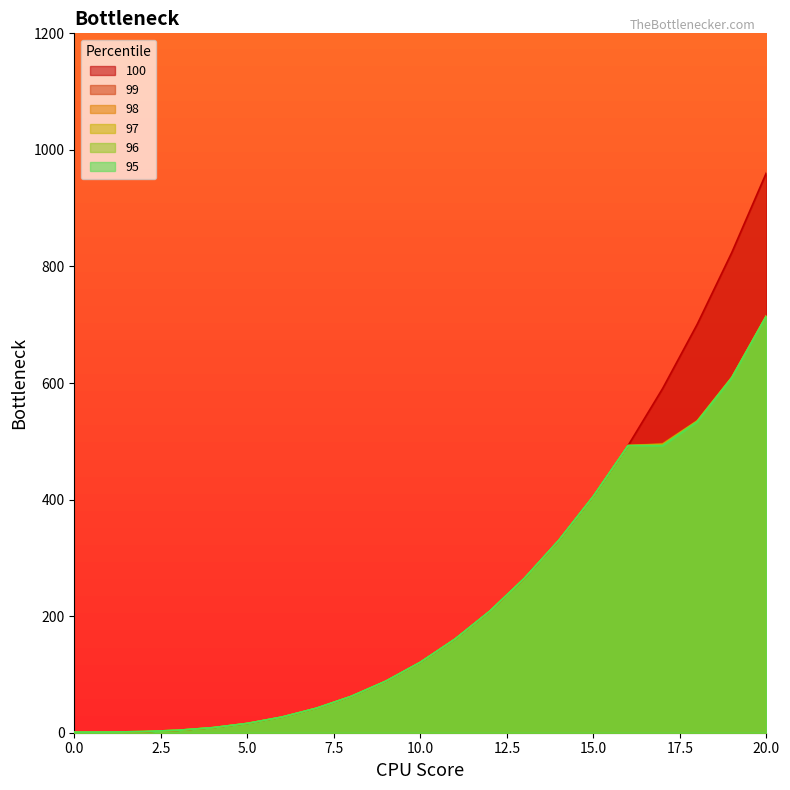

What is the highest value of the 97 series?

715.6